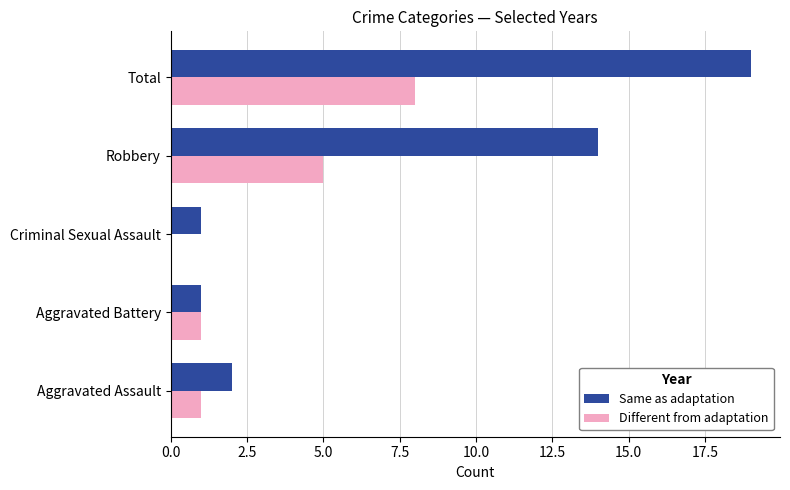

What is the total value across all series at Robbery?

19